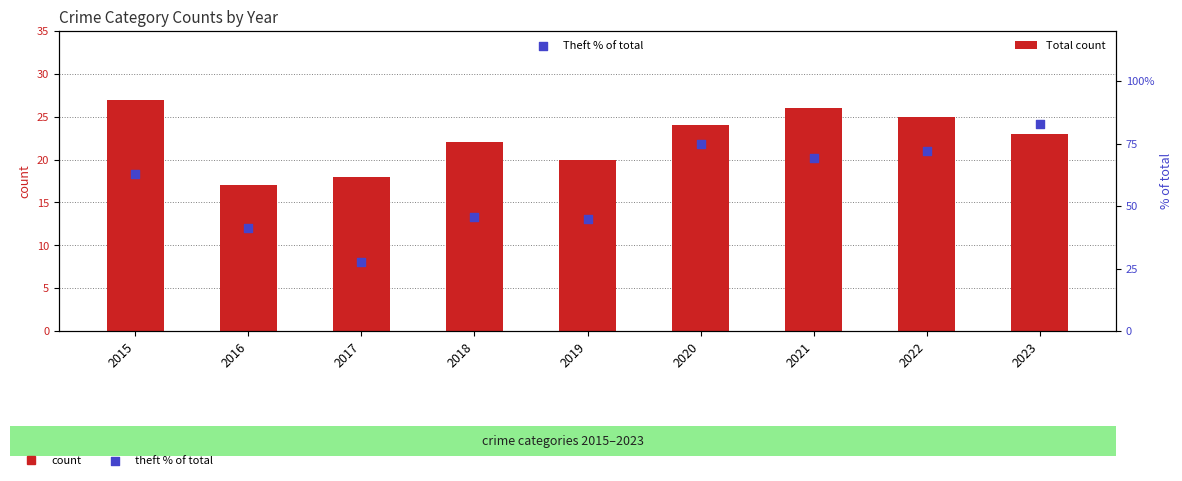

At how many categories does at least one series exceed 68?

4